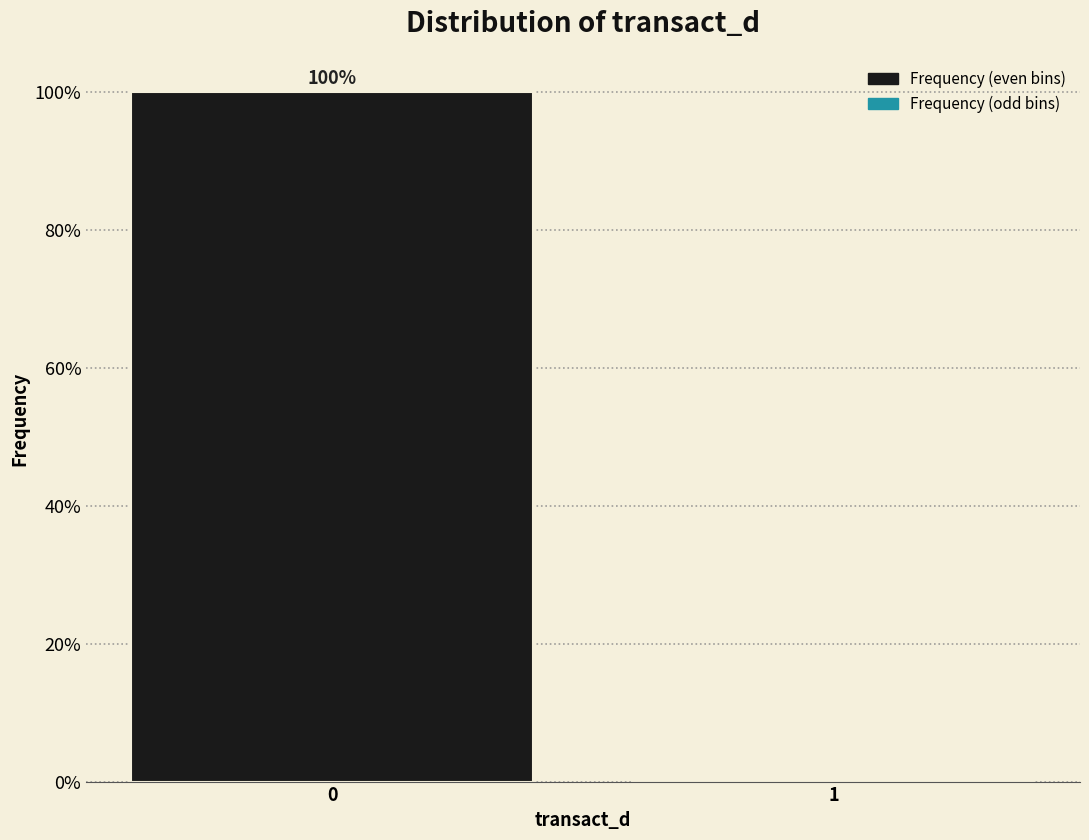

Reading left to right, list all the values displayed in this chart.

0=100	1=0